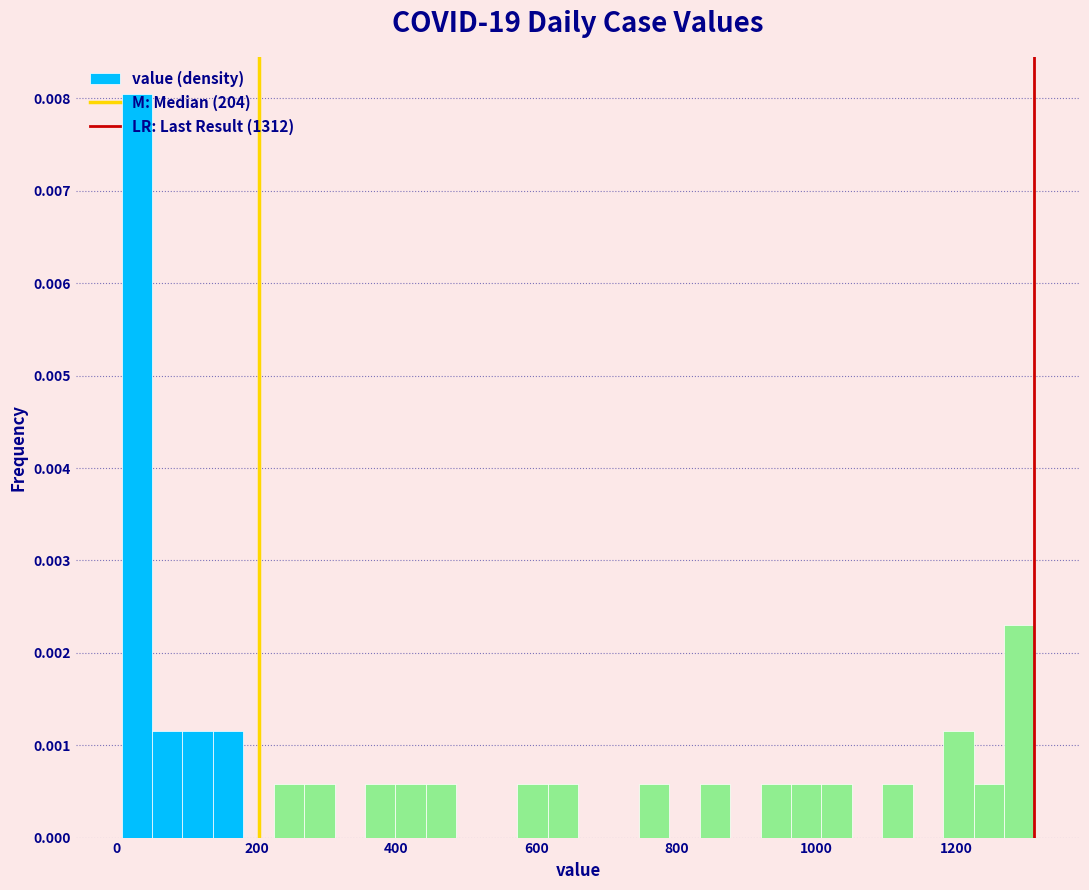

Around what value on the x-axis is the tallest bar? Give the approximate position of its centre, as read against the axis.

20